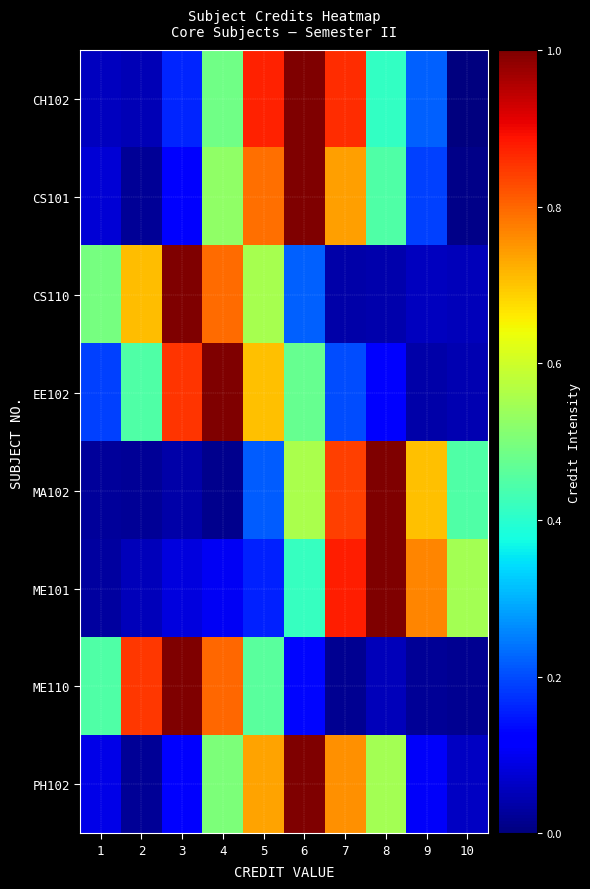

What is the difference between the highest and lowest values at 2?

0.8